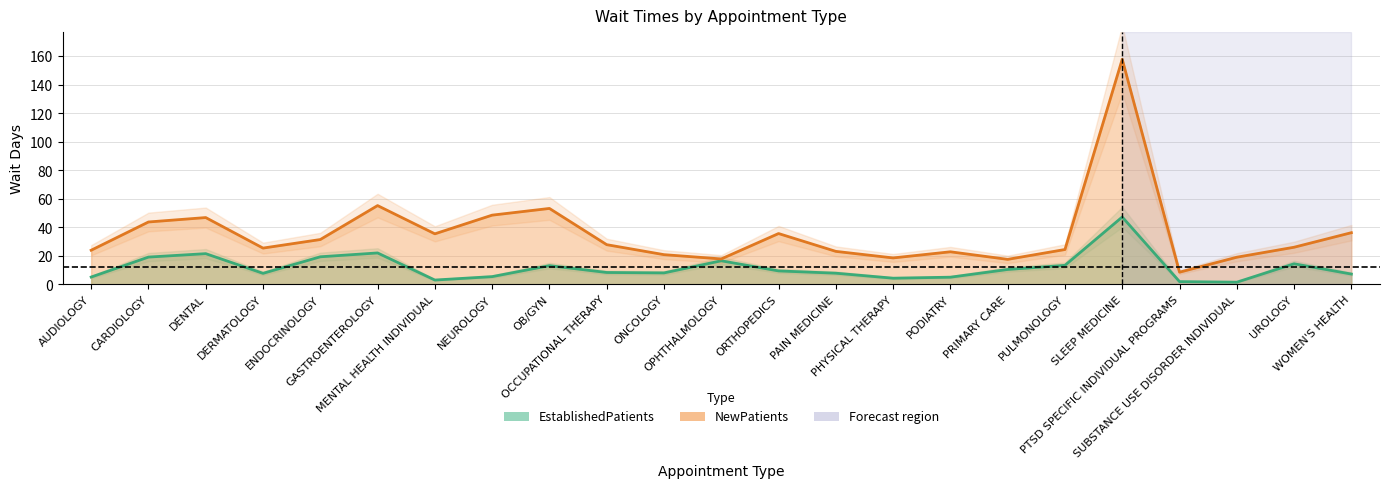

True or false: NewPatients and EstablishedPatients cross at least once.

False